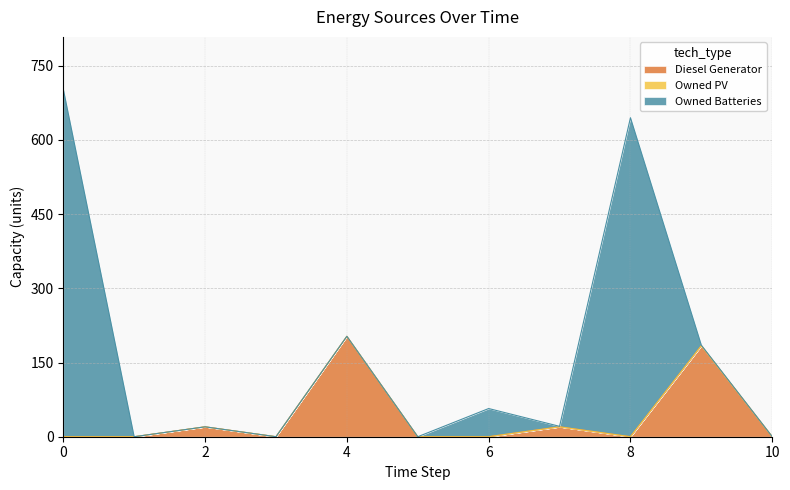

Is the value of Owned PV at 4 greater than the value of Owned Batteries at 7?

No